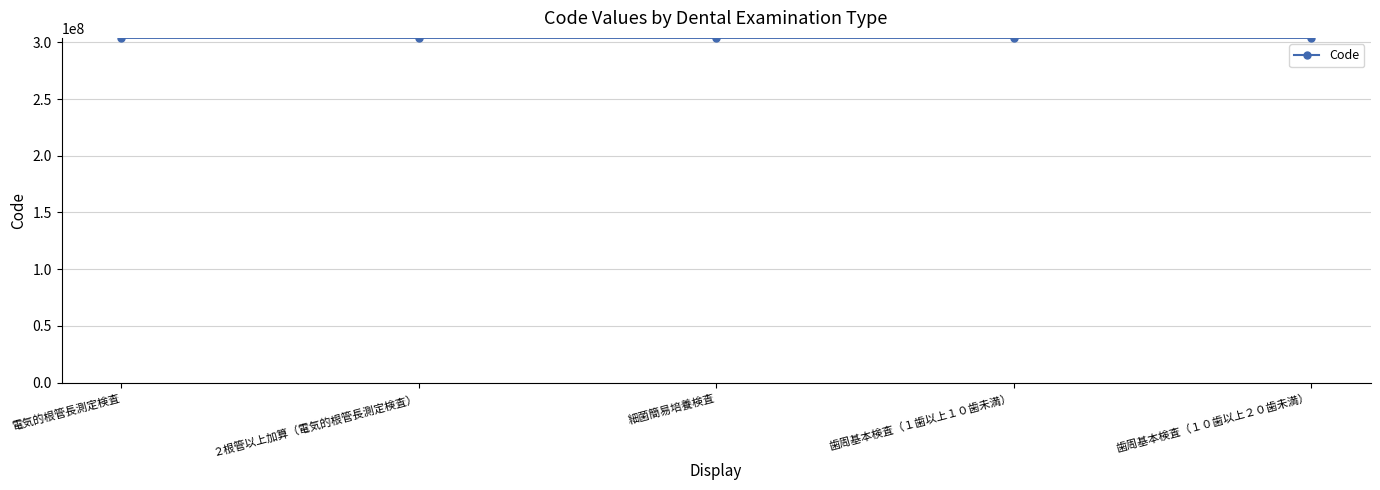

What is the change in value from ２根管以上加算（電気的根管長測定検査） to 歯周基本検査（１０歯以上２０歯未満）?

+240